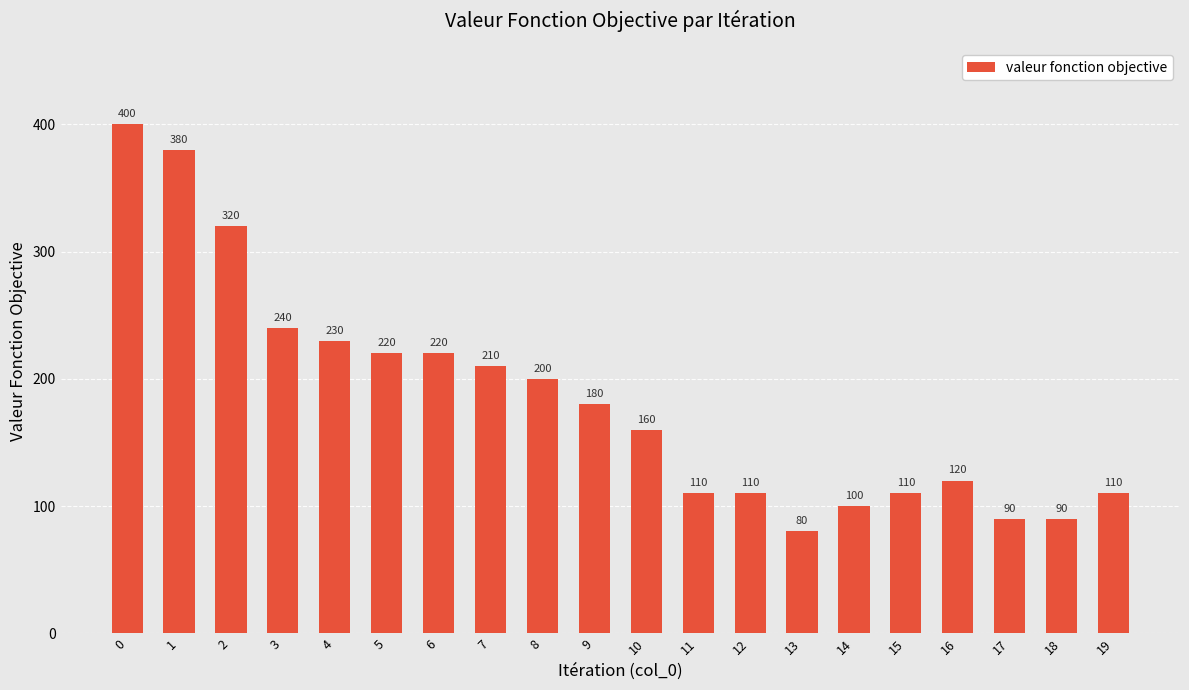

What is the difference between the second highest and minimum values?

300